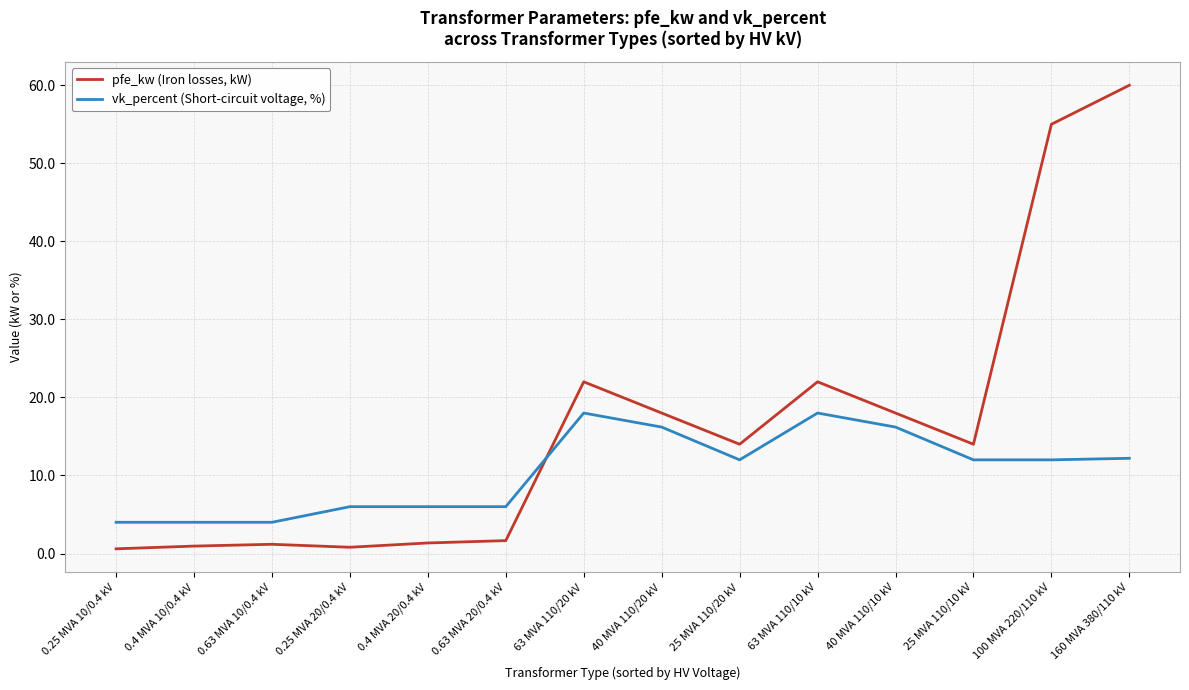

What is the minimum value for vk_percent (Short-circuit voltage, %)?

4.0